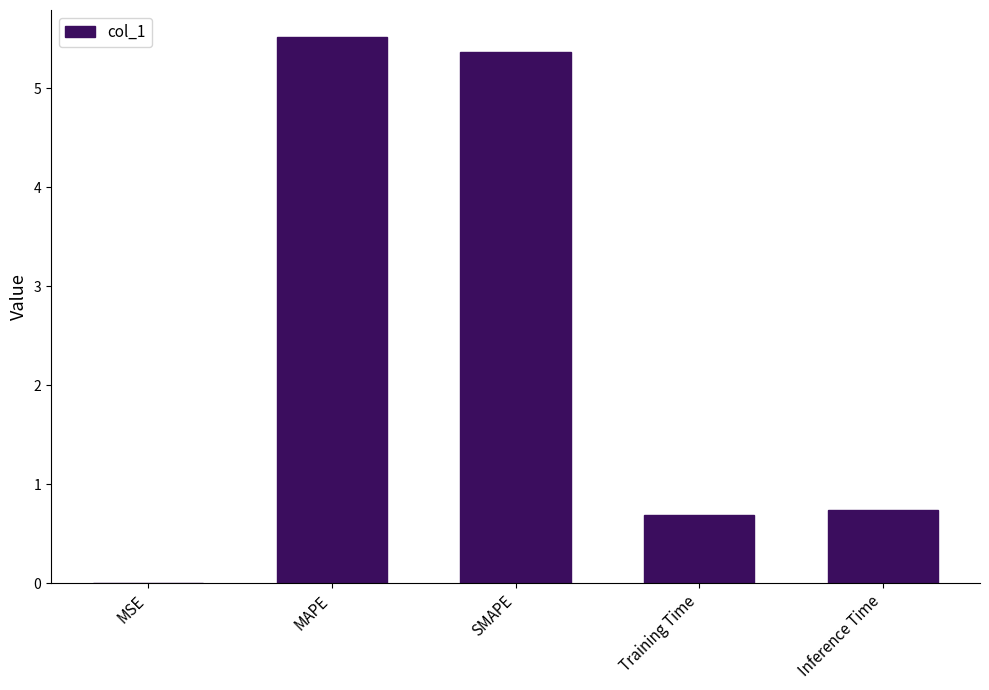

The value at MAPE is 9.9. True or false?

False